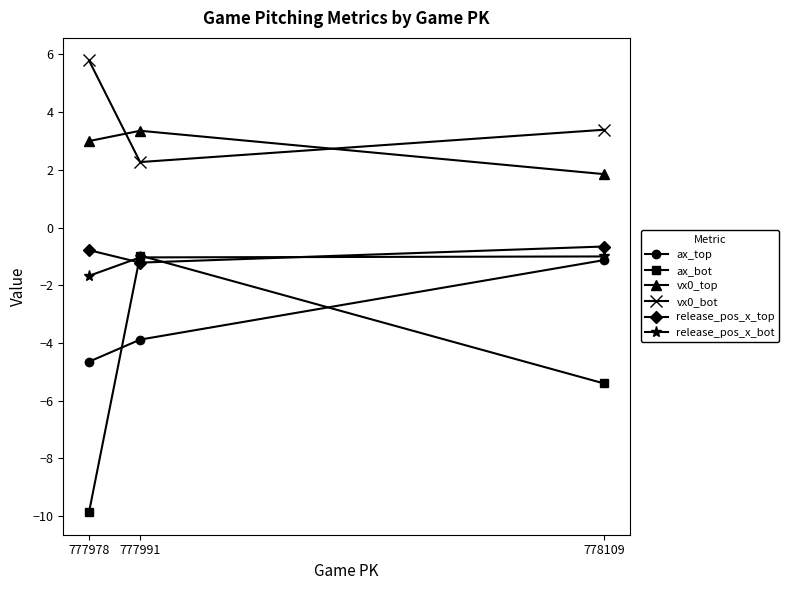

Where is release_pos_x_bot nearest to the value -1?

778109